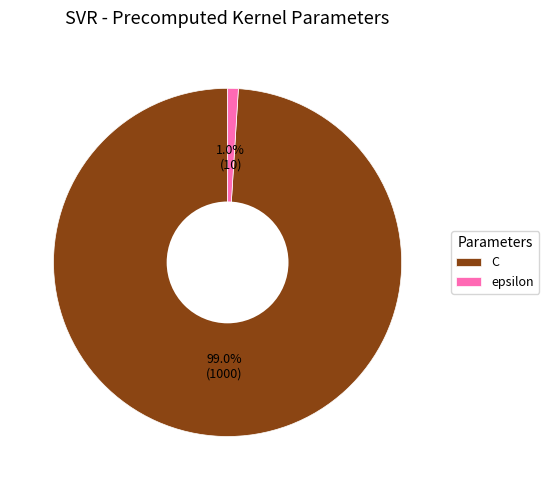

To the nearest percent, what portion does epsilon represent?

1%